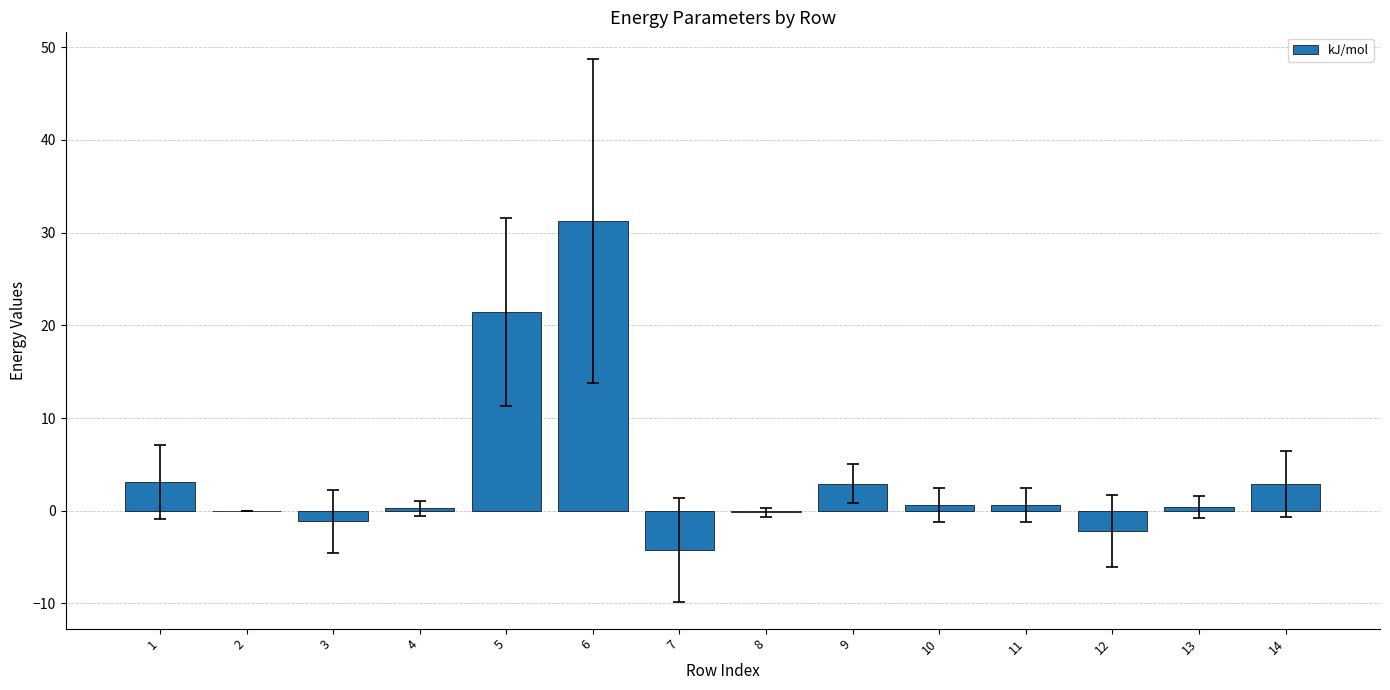

What is the maximum value shown in the chart?

31.2